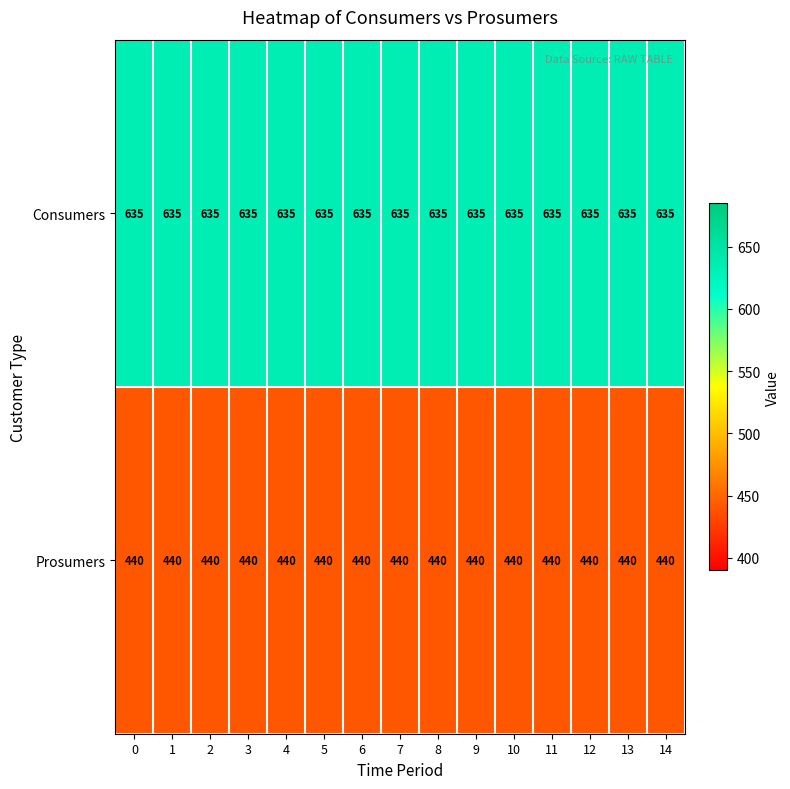

What is the sum of the Prosumers values at 2 and 6?

880